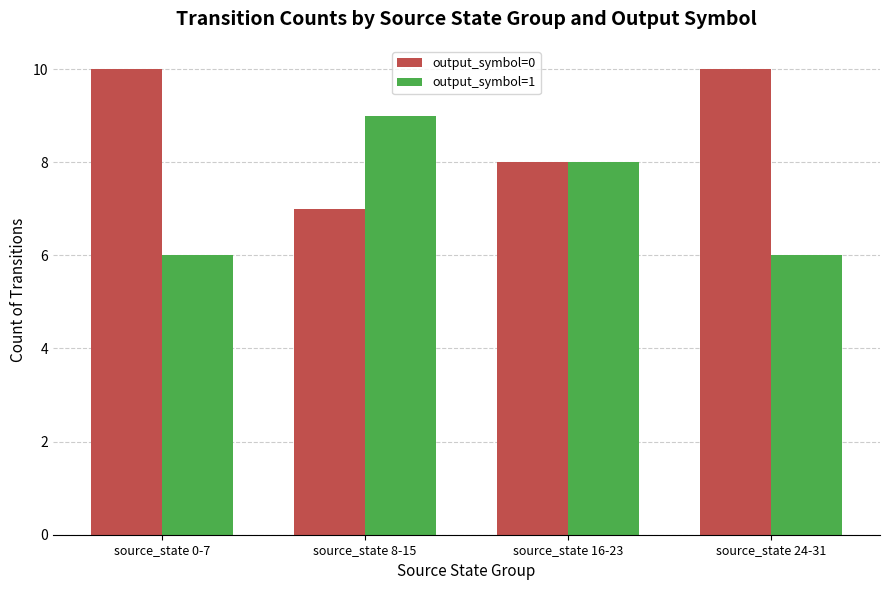

What is the spread (max minus min) of values at source_state 24-31?

4